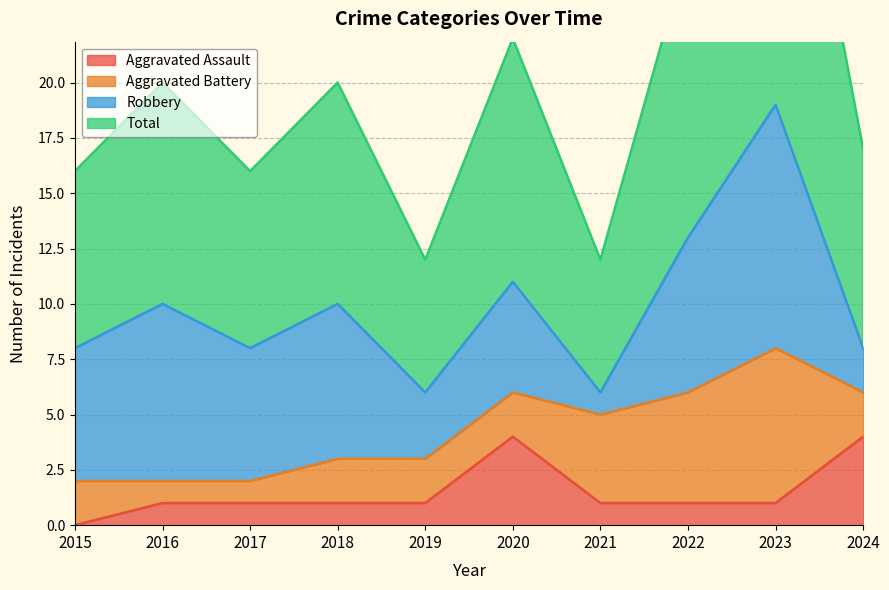

True or false: Total has more than 1 points higher than both neighbors.

True